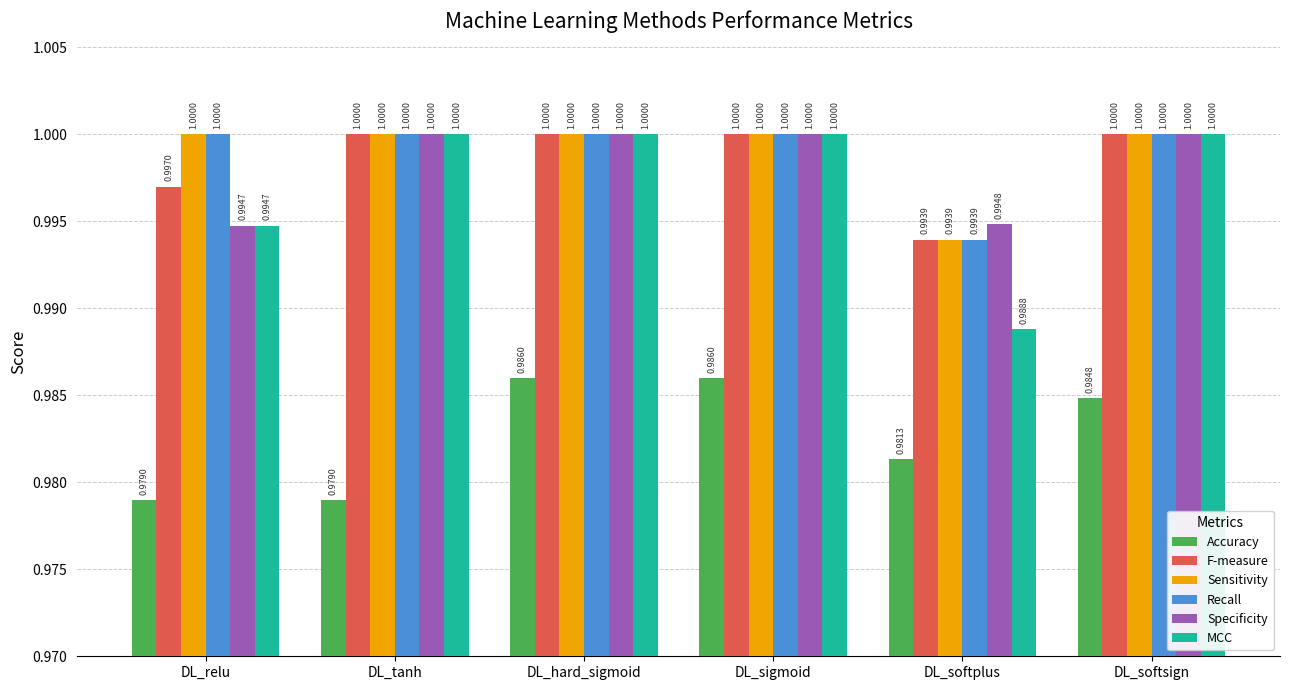

Reading right to left, list all the values displayed in this chart.

Accuracy: DL_softsign=1.0	DL_softplus=1.0	DL_sigmoid=1.0	DL_hard_sigmoid=1.0	DL_tanh=1.0	DL_relu=1.0
F-measure: DL_softsign=1.0	DL_softplus=1.0	DL_sigmoid=1.0	DL_hard_sigmoid=1.0	DL_tanh=1.0	DL_relu=1.0
Sensitivity: DL_softsign=1.0	DL_softplus=1.0	DL_sigmoid=1.0	DL_hard_sigmoid=1.0	DL_tanh=1.0	DL_relu=1.0
Recall: DL_softsign=1.0	DL_softplus=1.0	DL_sigmoid=1.0	DL_hard_sigmoid=1.0	DL_tanh=1.0	DL_relu=1.0
Specificity: DL_softsign=1.0	DL_softplus=1.0	DL_sigmoid=1.0	DL_hard_sigmoid=1.0	DL_tanh=1.0	DL_relu=1.0
MCC: DL_softsign=1.0	DL_softplus=1.0	DL_sigmoid=1.0	DL_hard_sigmoid=1.0	DL_tanh=1.0	DL_relu=1.0